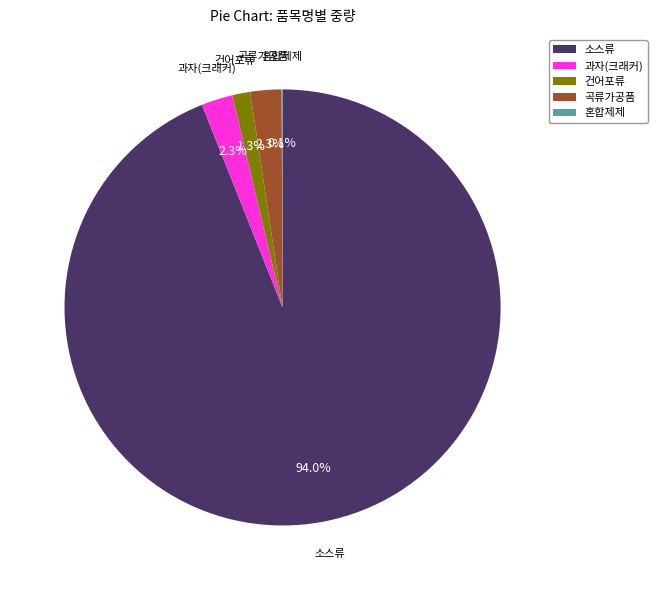

What is the ratio of the value at 과자(크래커) to the value at 곡류가공품?

1.0